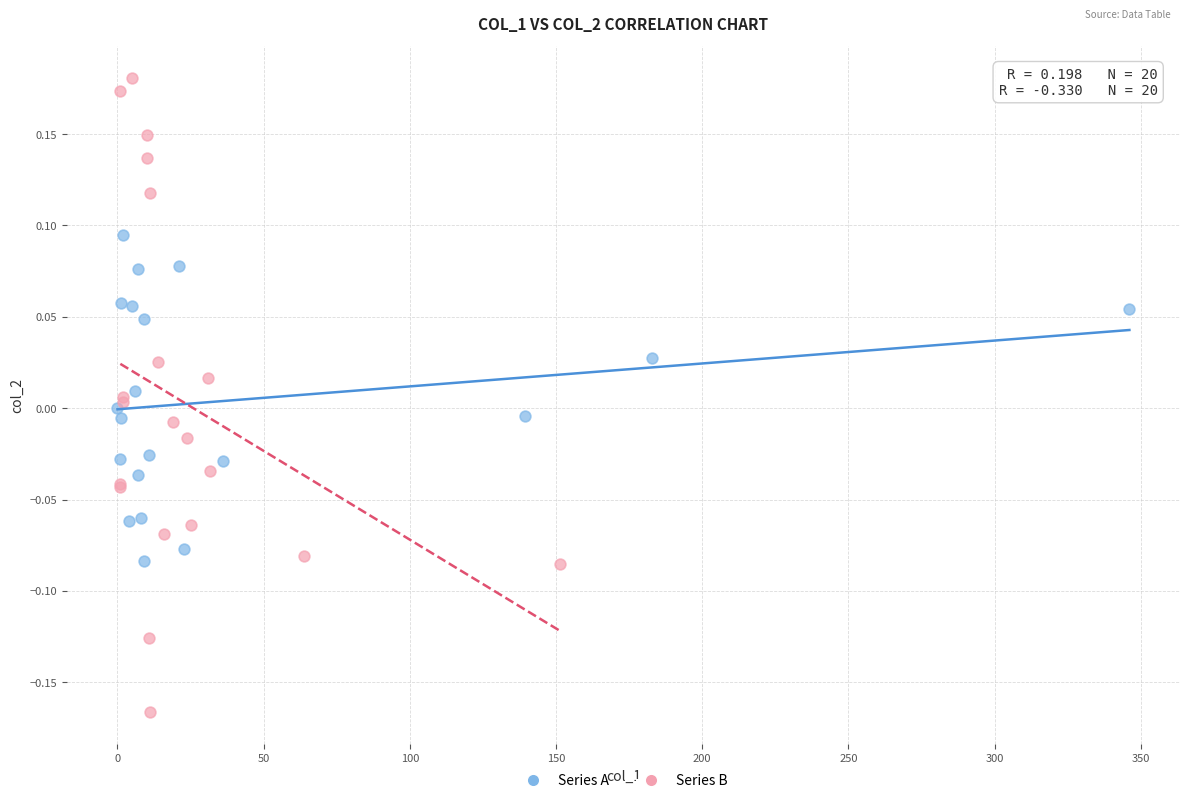

Which series reaches the minimum Y coordinate?

Series B